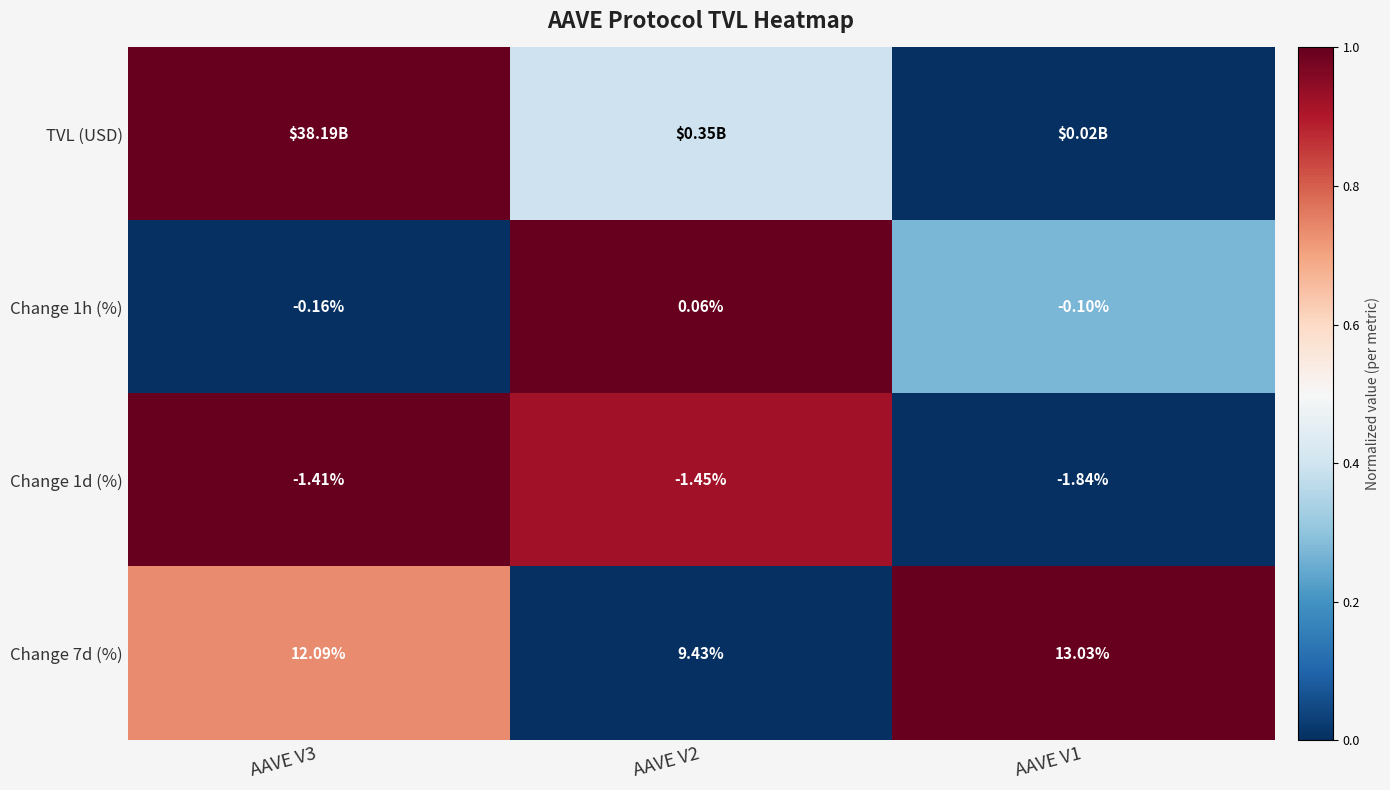

What is the total value across all series at AAVE V2?

2.3